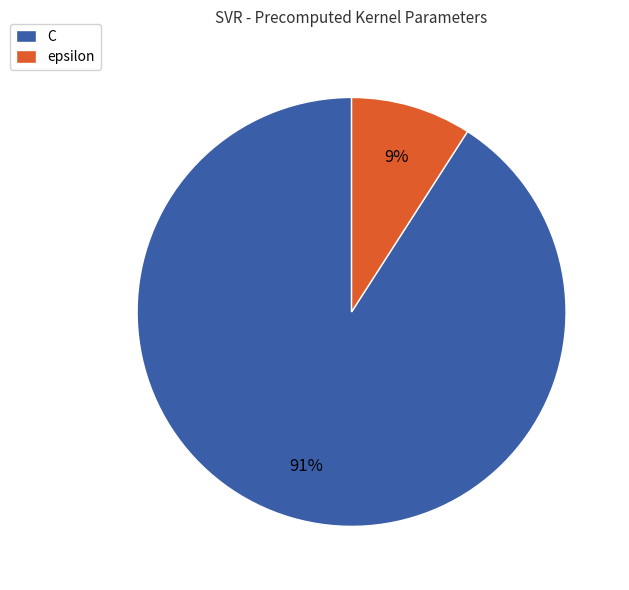

To the nearest percent, what percentage of the pie is C?

91%